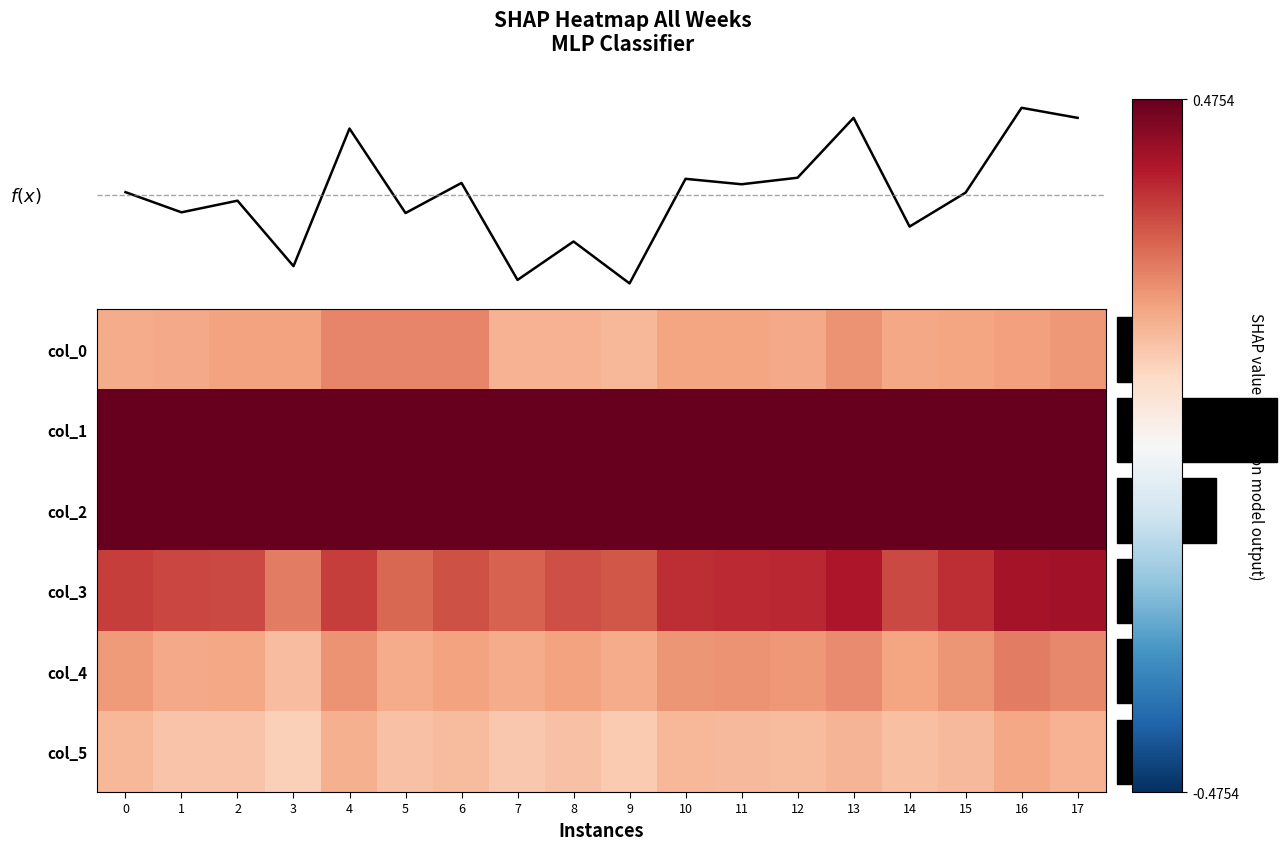

What is the spread (max minus min) of values at 9?

0.8